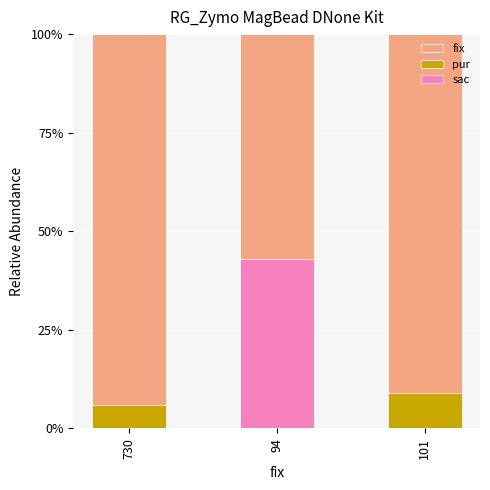

The sac series shows 43.0 at 94. True or false?

True